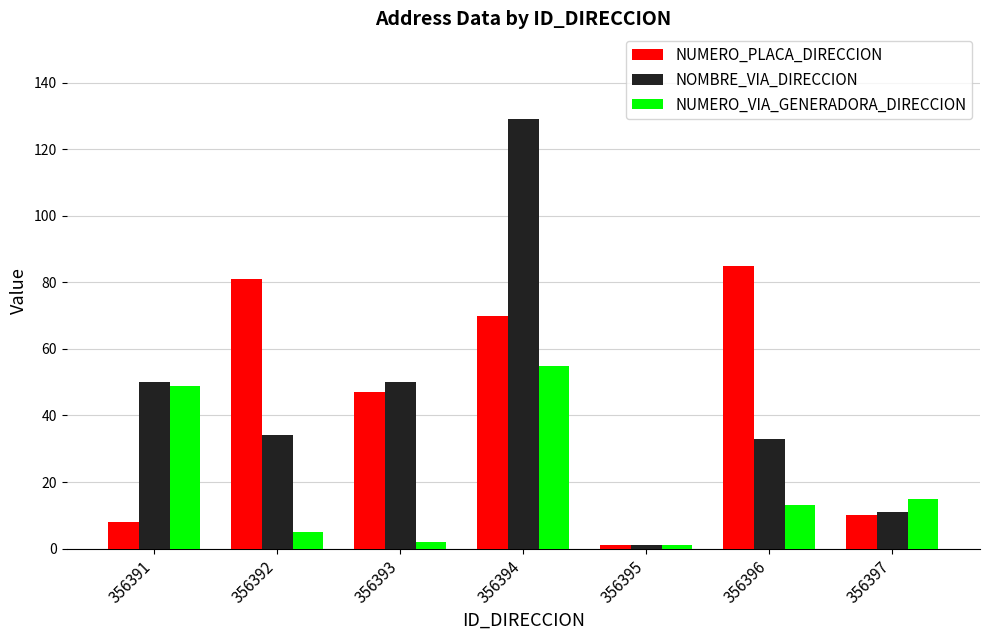

What is the difference between the highest and lowest values at 356392?

76